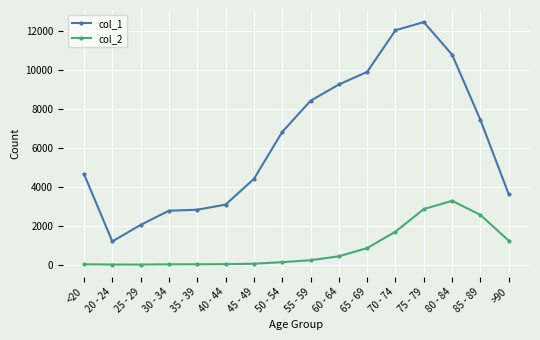

Rank the series by their average value, from lowest to highest.

col_2, col_1